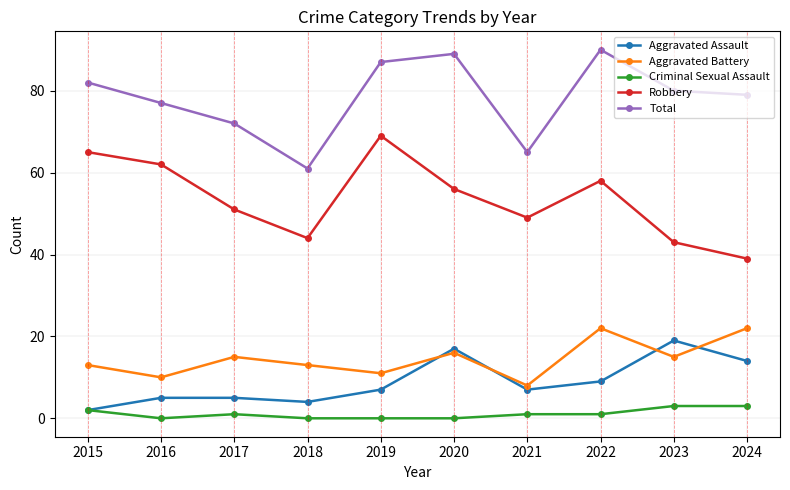

Which category has the highest value across all series?

2022